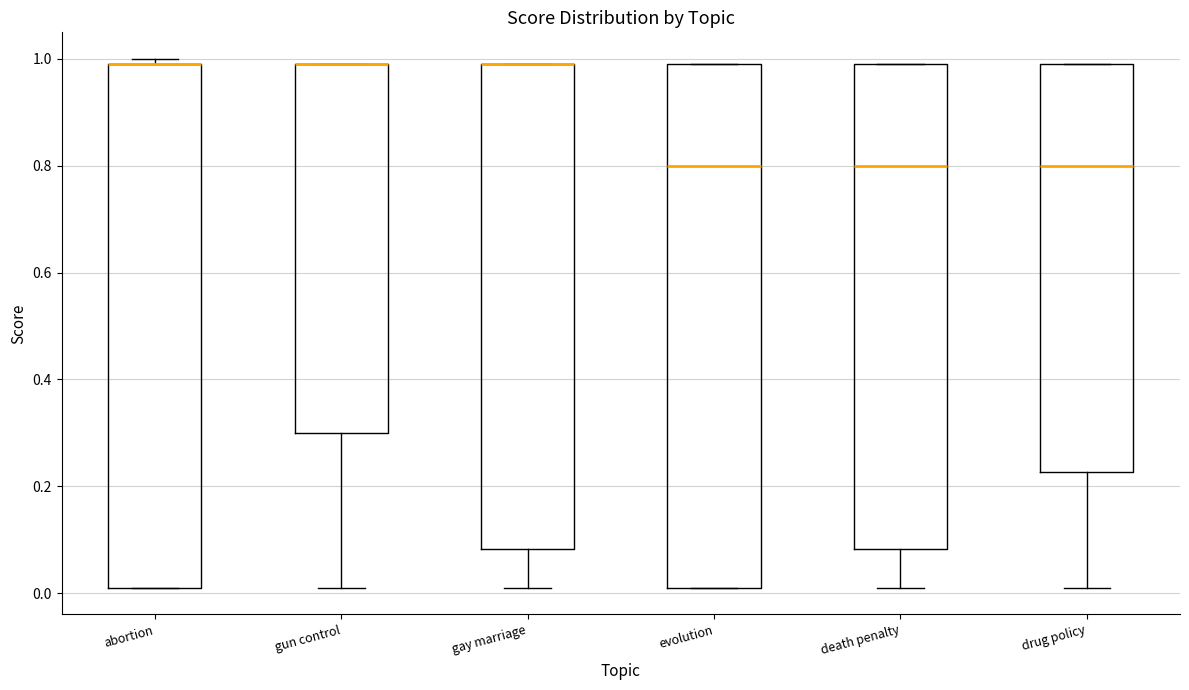

Reading left to right, read every box against the y-axis: the position of its median line, the range the box covers, and the ends of its whiskers. The values are not printed on the chart, so give them approximately, as read against the axis.

abortion: median 1.00 (drawn on the box's upper edge), box 0.02 to 1.00, whiskers 0.02 to 1.00 (just above the box's upper edge)
gun control: median 1.00 (drawn on the box's upper edge), box 0.30 to 1.00, whiskers 0.02 to 1.00
gay marriage: median 1.00 (drawn on the box's upper edge), box 0.08 to 1.00, whiskers 0.02 to 1.00
evolution: median 0.80, box 0.02 to 1.00, whiskers 0.02 to 1.00
death penalty: median 0.80, box 0.08 to 1.00, whiskers 0.02 to 1.00
drug policy: median 0.80, box 0.22 to 1.00, whiskers 0.02 to 1.00